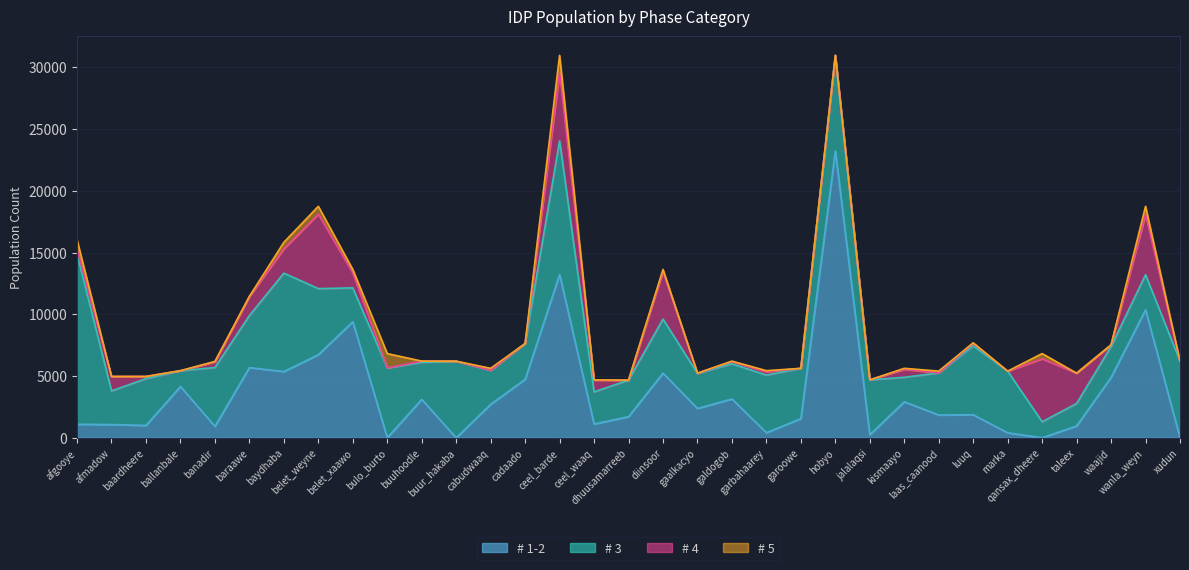

At which category is the sum across all series the highest?

ceel_barde